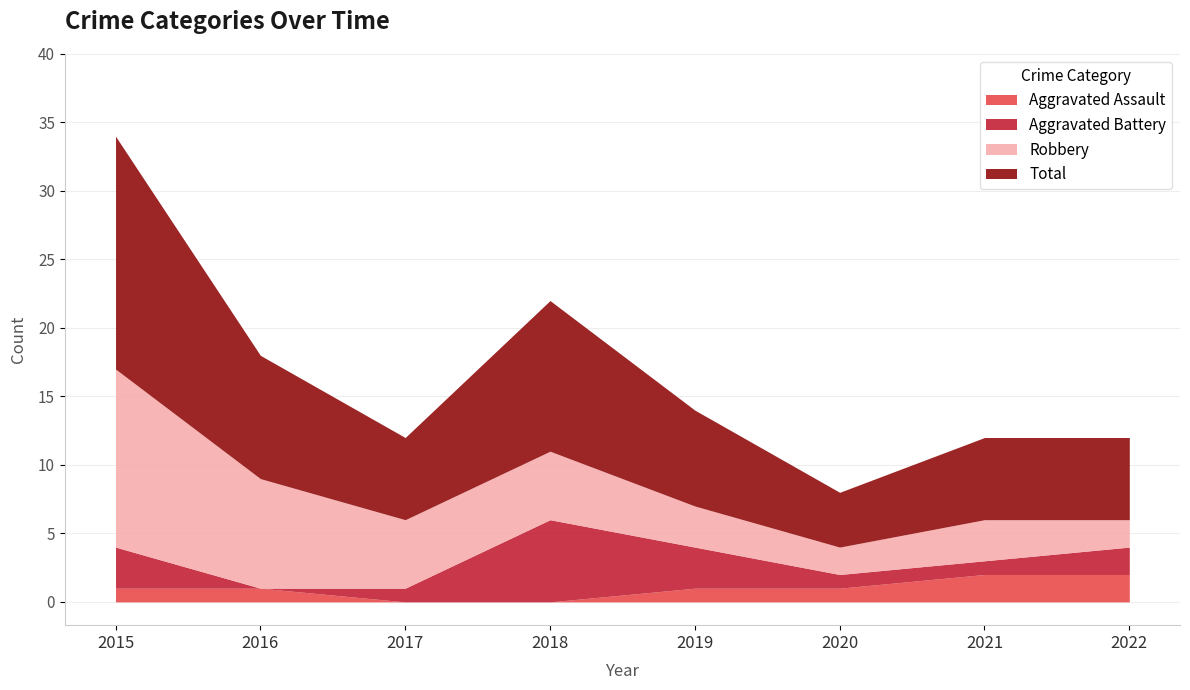

Between 2015 and 2020, which series saw the biggest shift?

Total